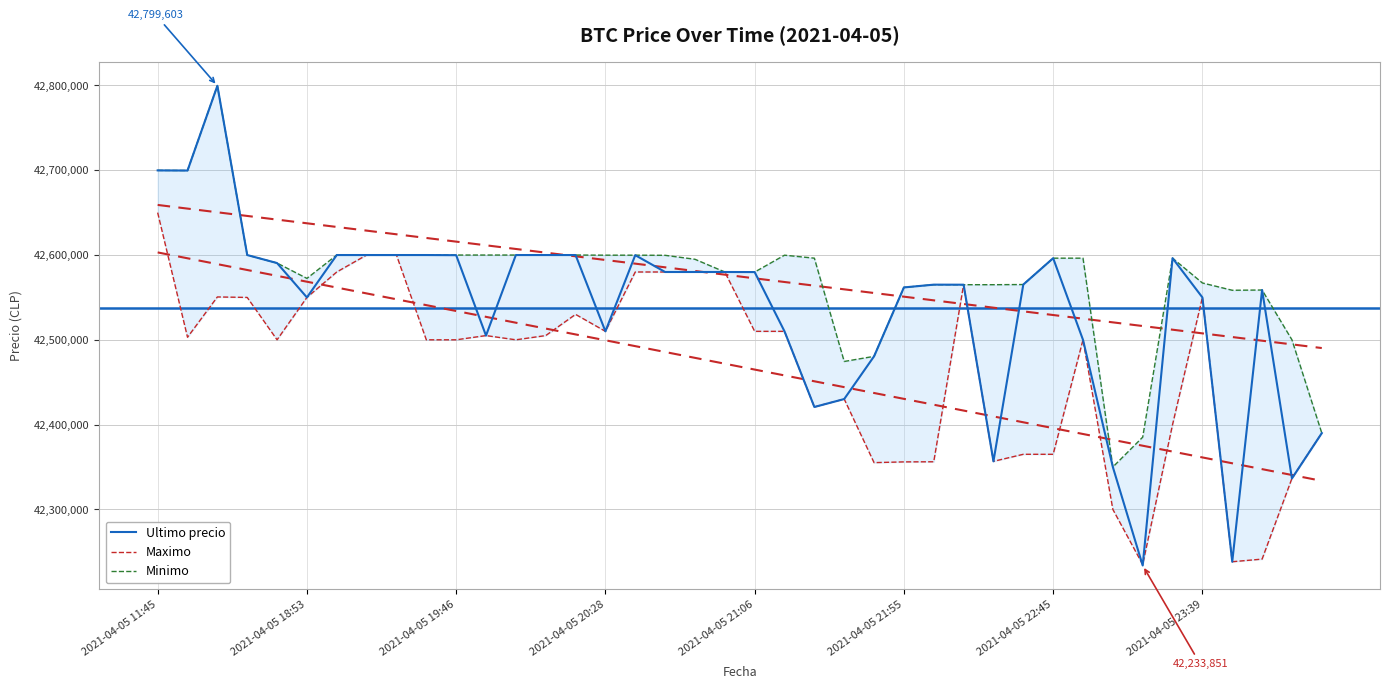

How many distinct data groups are displayed?

3